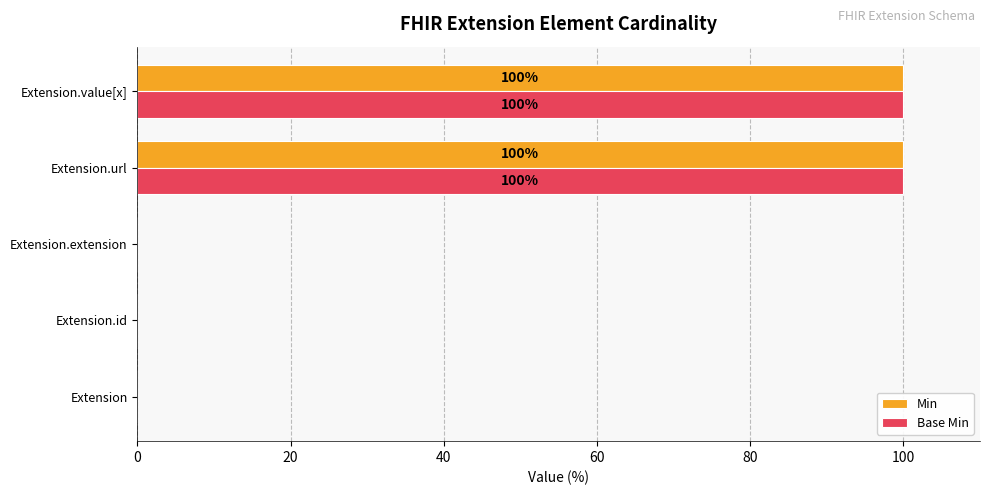

The Min series shows 39 at Extension.extension. True or false?

False